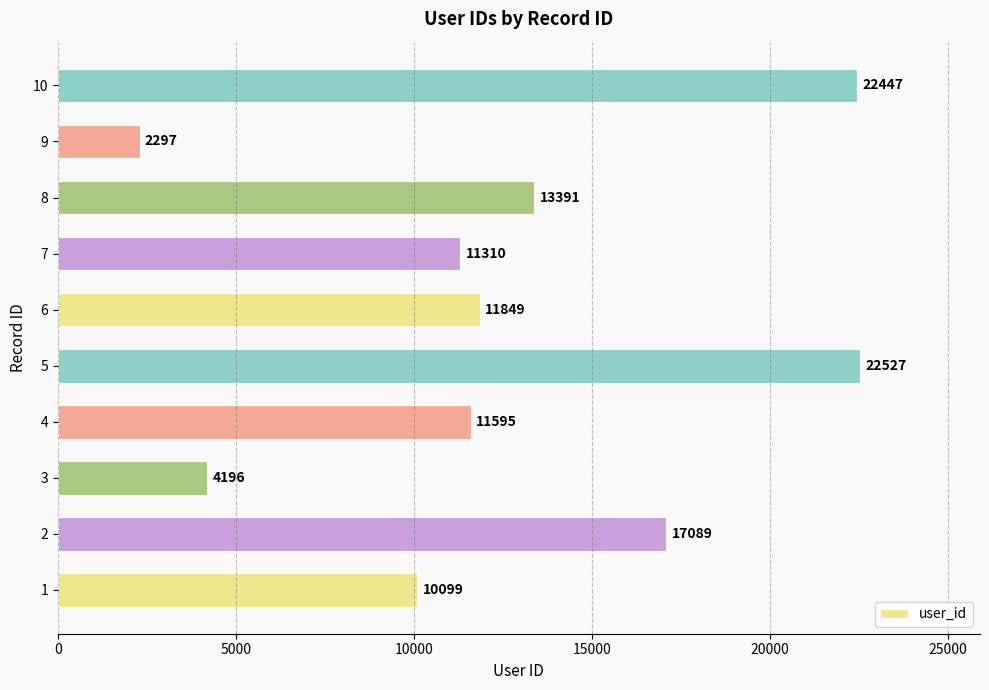

Rank the categories by value from highest to lowest.

5, 10, 2, 8, 6, 4, 7, 1, 3, 9